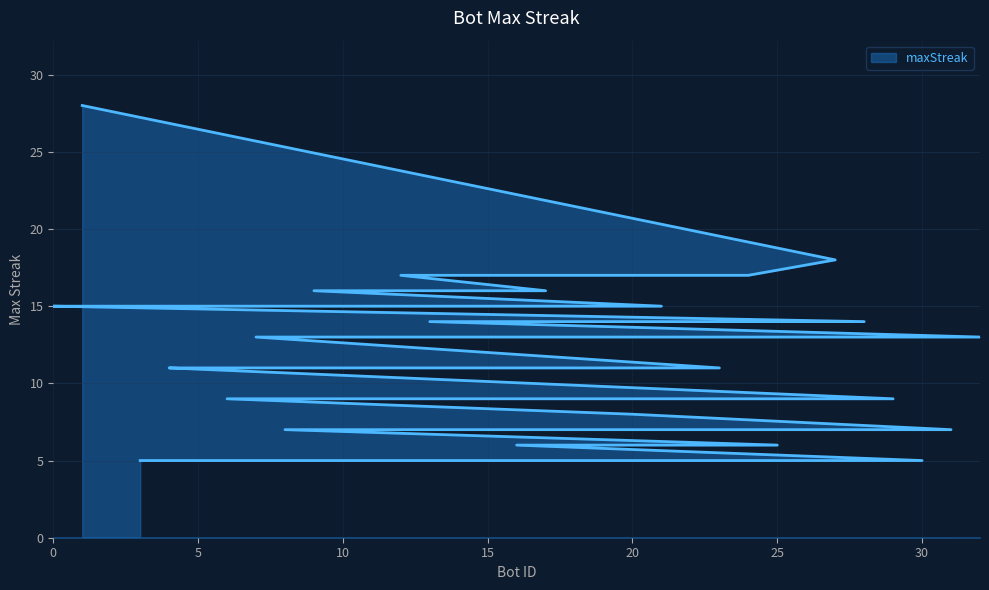

What is the ratio of the value at 10 to the value at 26?

0.7